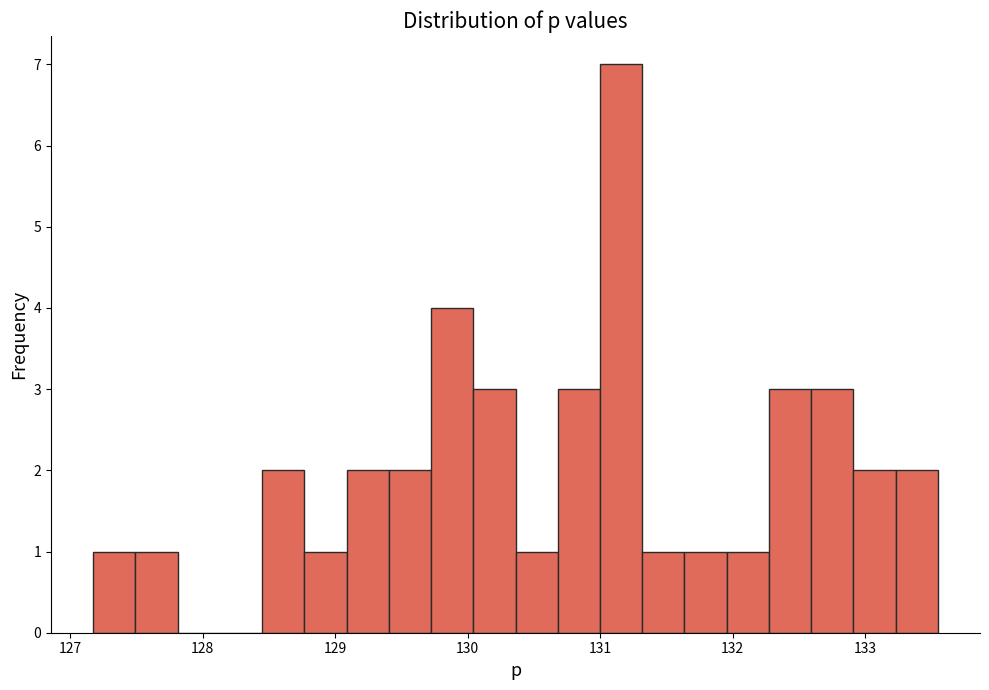

Around what value on the x-axis is the tallest bar? Give the approximate position of its centre, as read against the axis.

131.2